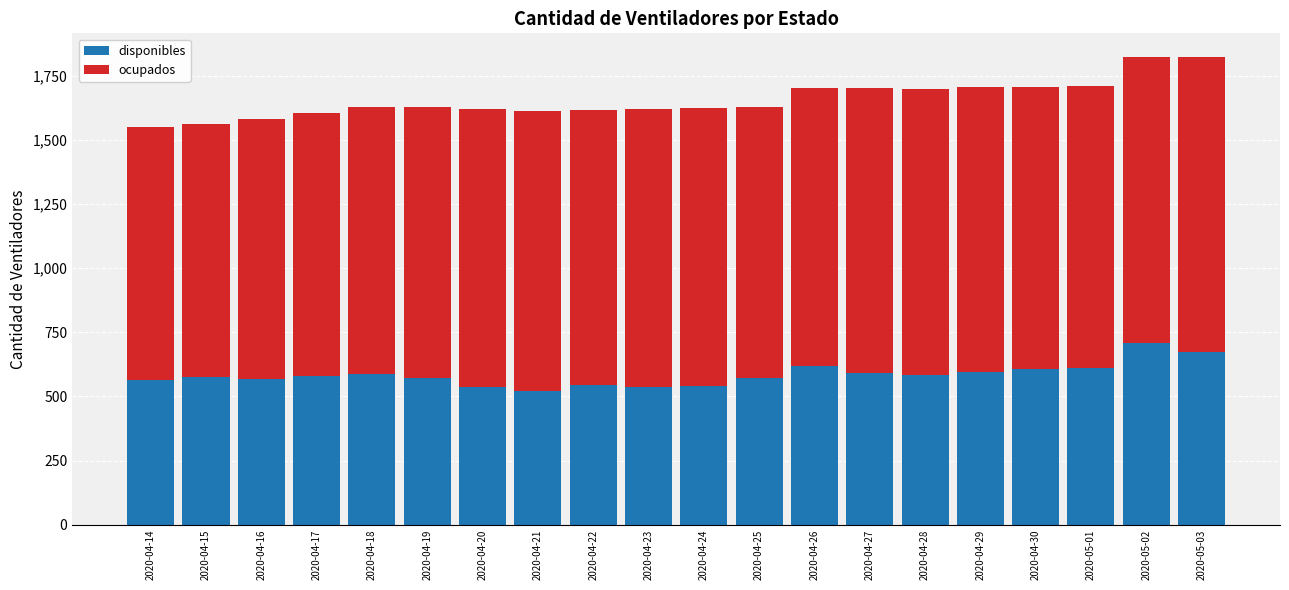

What is the average value of the disponibles series?

585